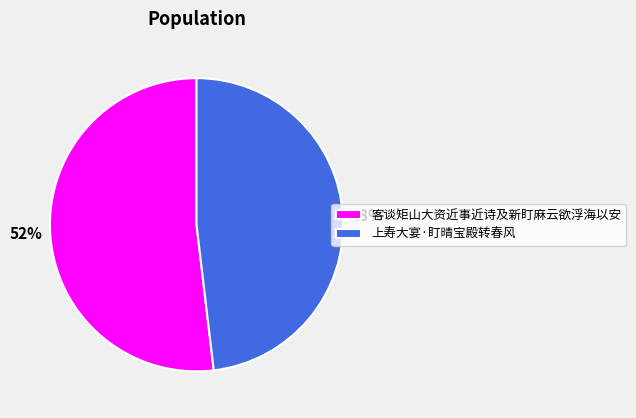

To the nearest percent, what is the combined percentage of 上寿大宴·盯晴宝殿转春风 and 客谈矩山大资近事近诗及新盯麻云欲浮海以安?

100%